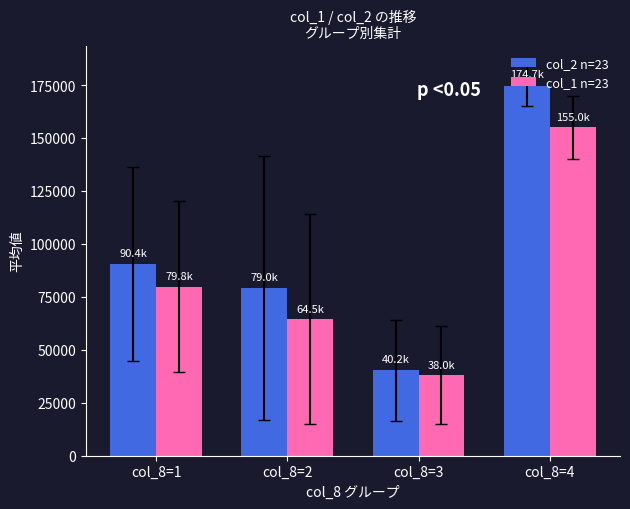

Which category has the highest value across all series?

col_8=4